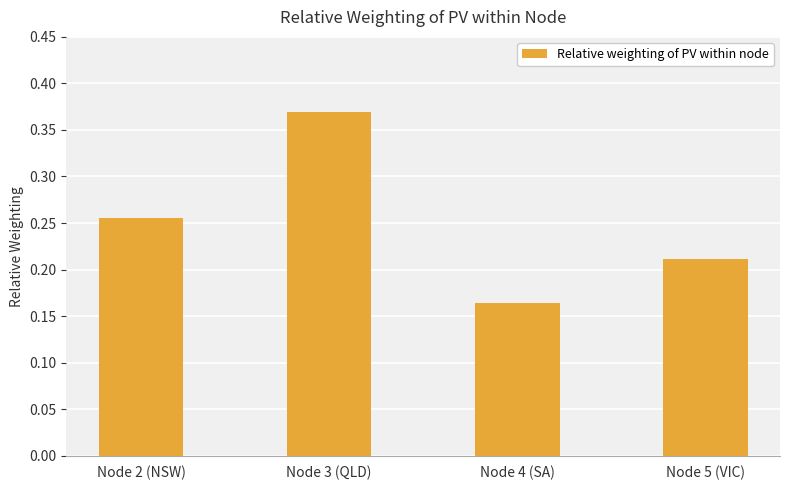

Does the chart contain stacked bars?

No